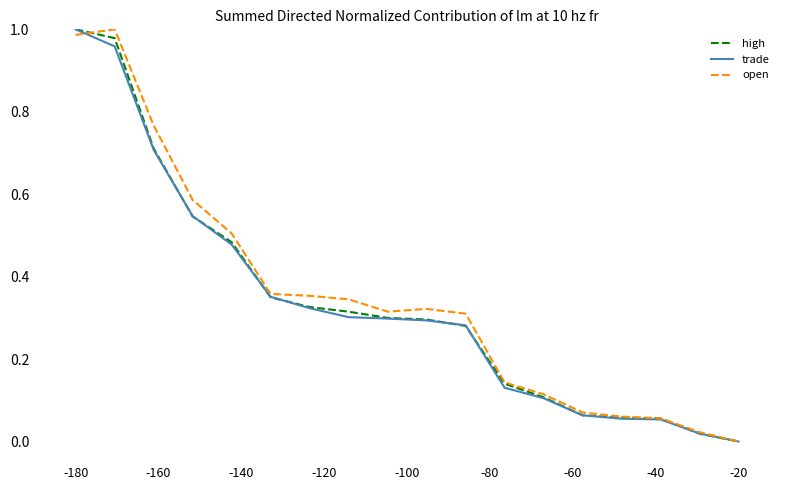

What are all the series names shown in the legend?

high, trade, open